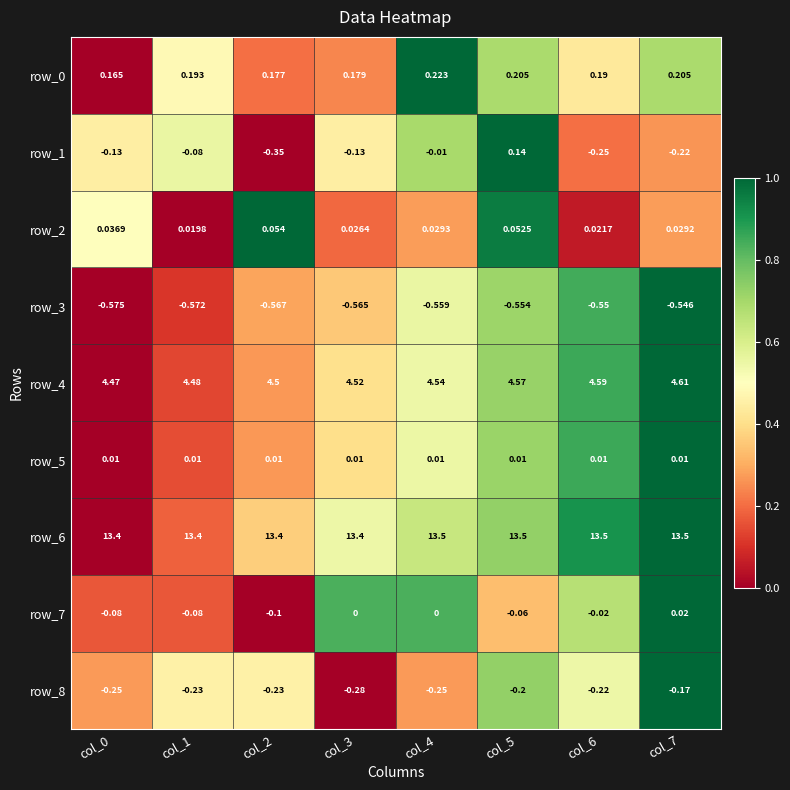

Is the value of row_0 at col_4 greater than the value of row_8 at col_4?

Yes